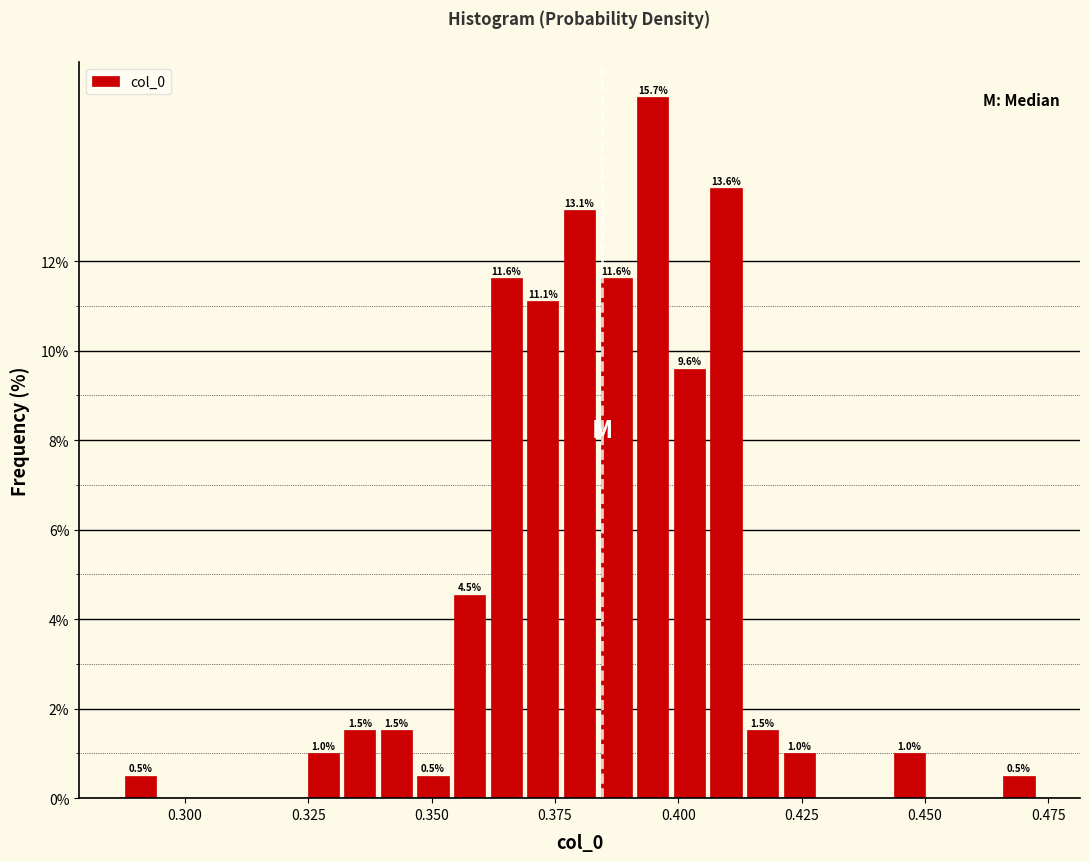

Around what value on the x-axis is the tallest bar? Give the approximate position of its centre, as read against the axis.

0.395